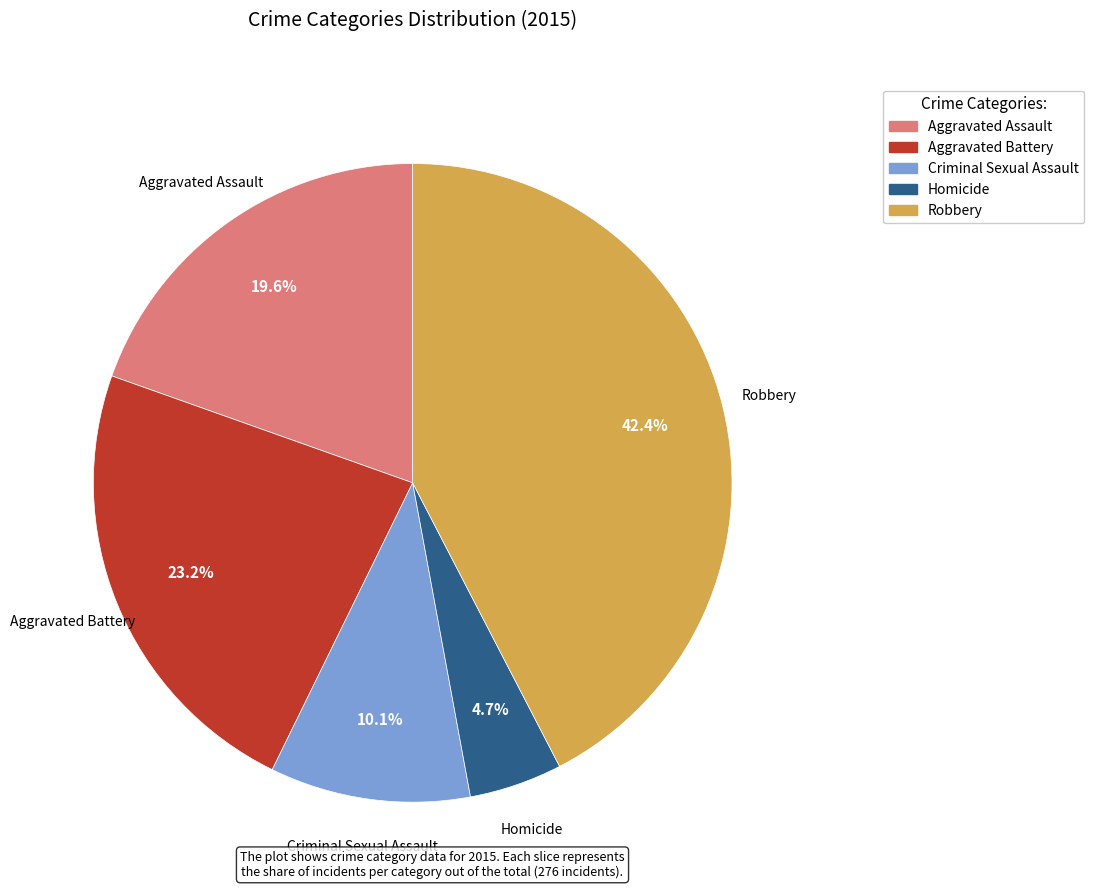

What percentage is the Criminal Sexual Assault slice, to the nearest percent?

10%